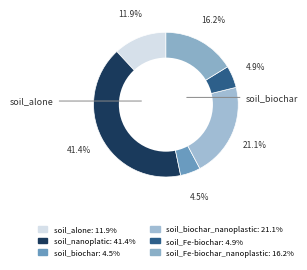

Count the number of slices in the pie.

6